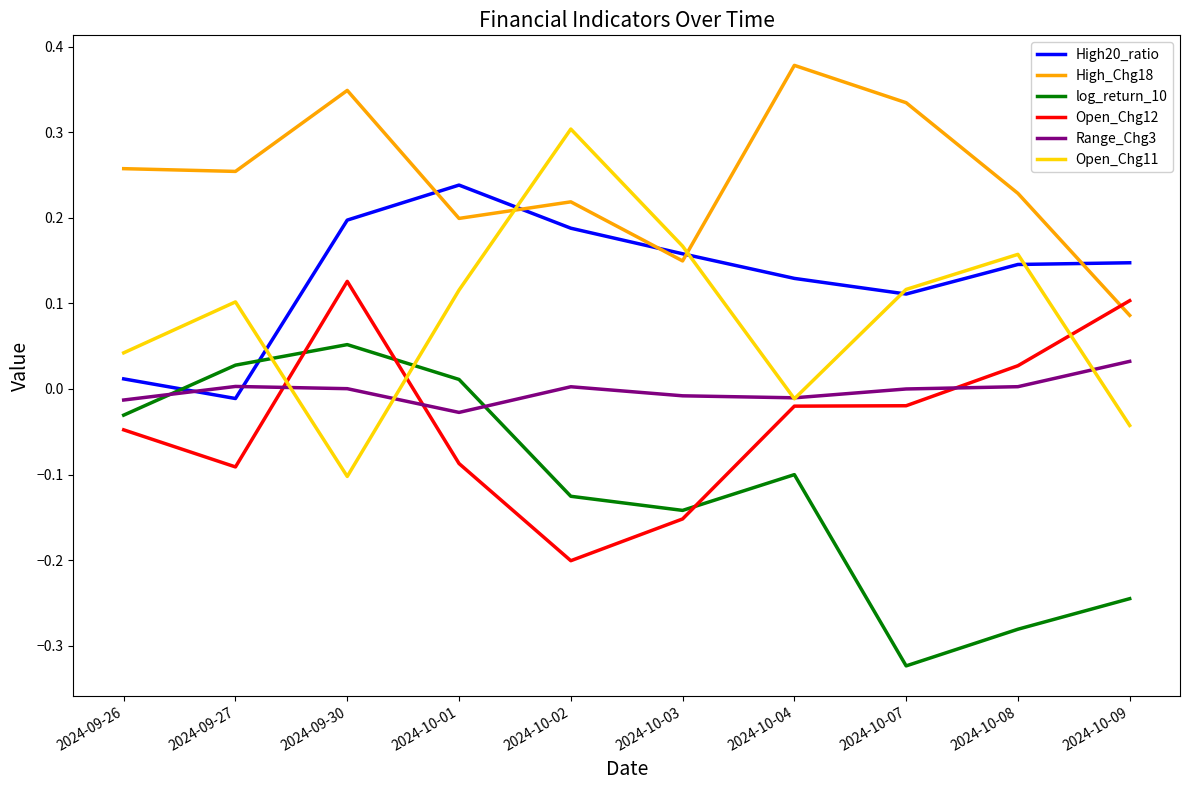

Which series ends up on top after the final intersection of Open_Chg11 and Range_Chg3?

Range_Chg3